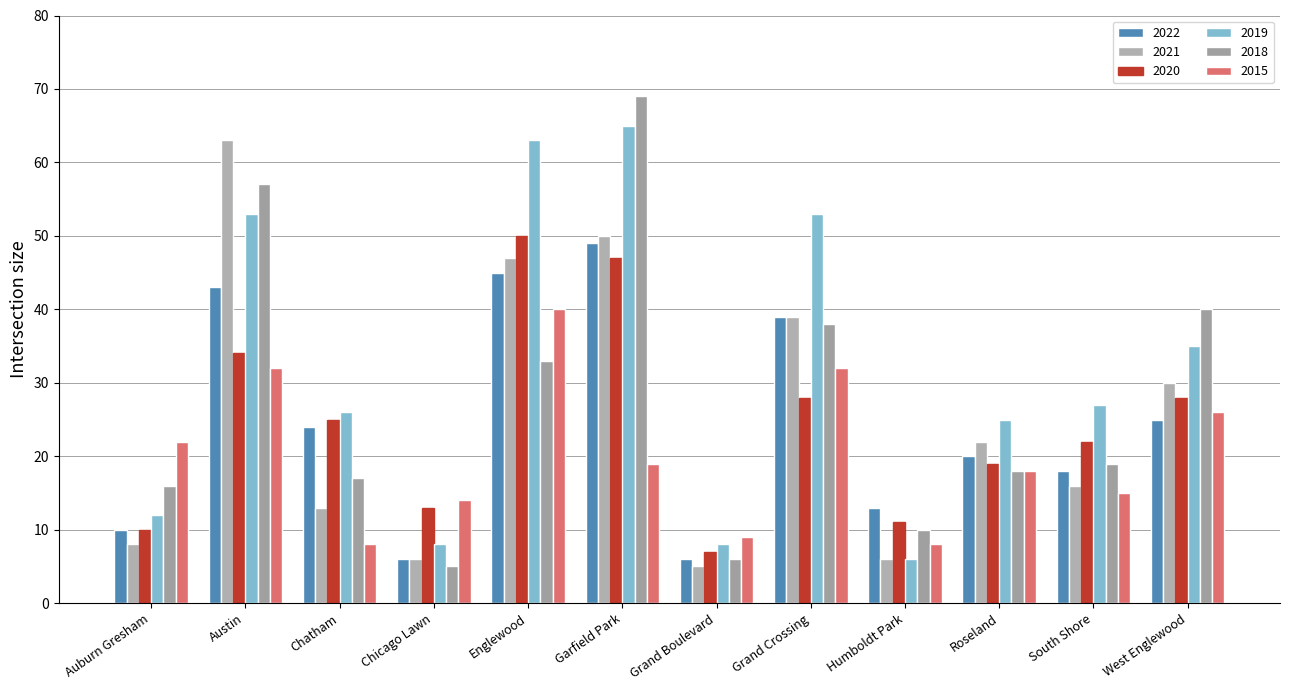

How many values in the 2021 series are below 22?

6